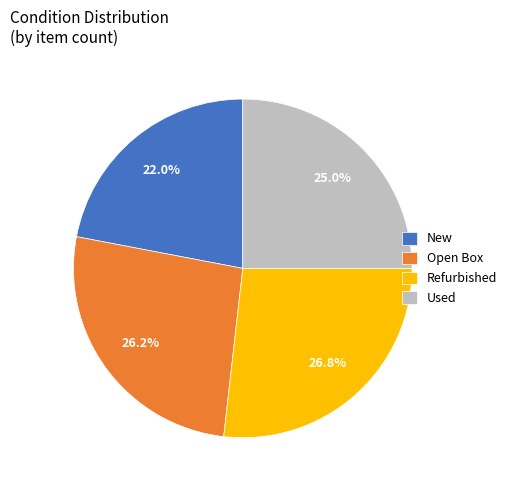

Which has a higher value, New or Used?

Used